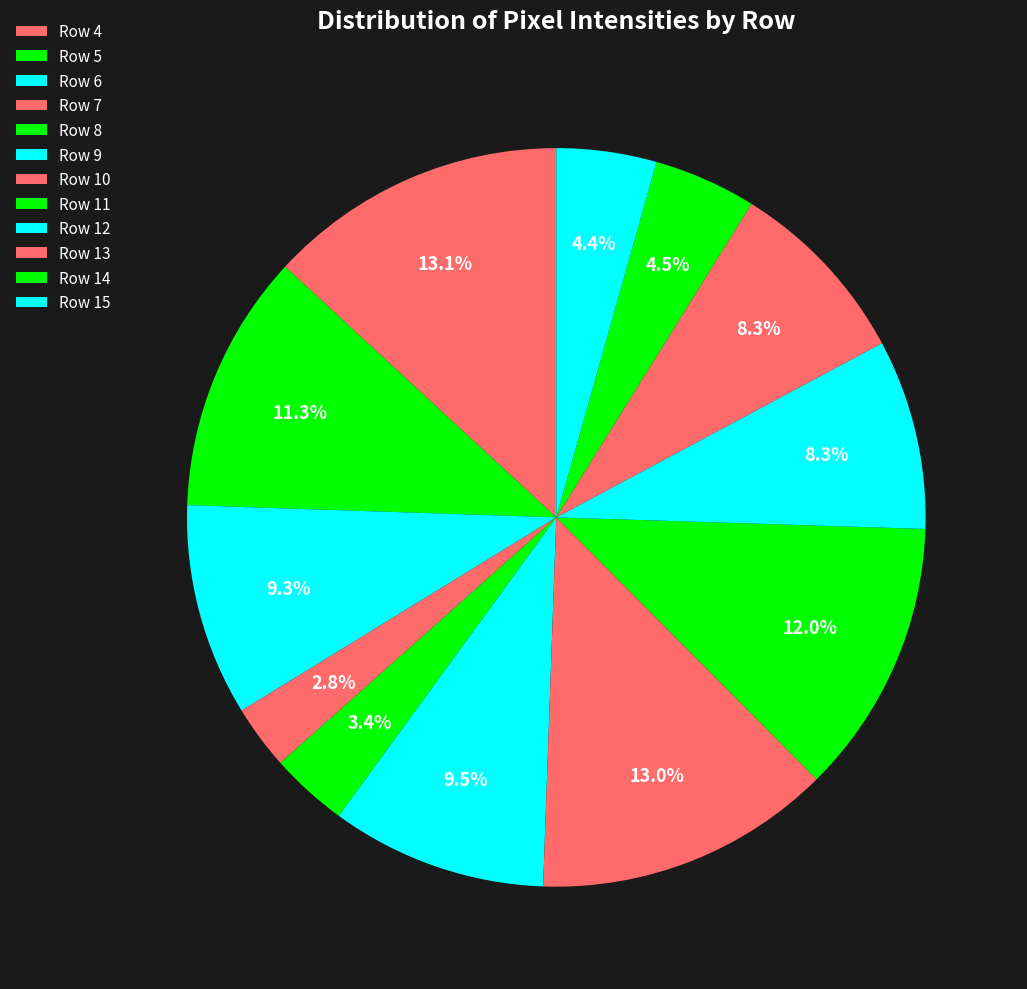

How many segments does this pie chart have?

12